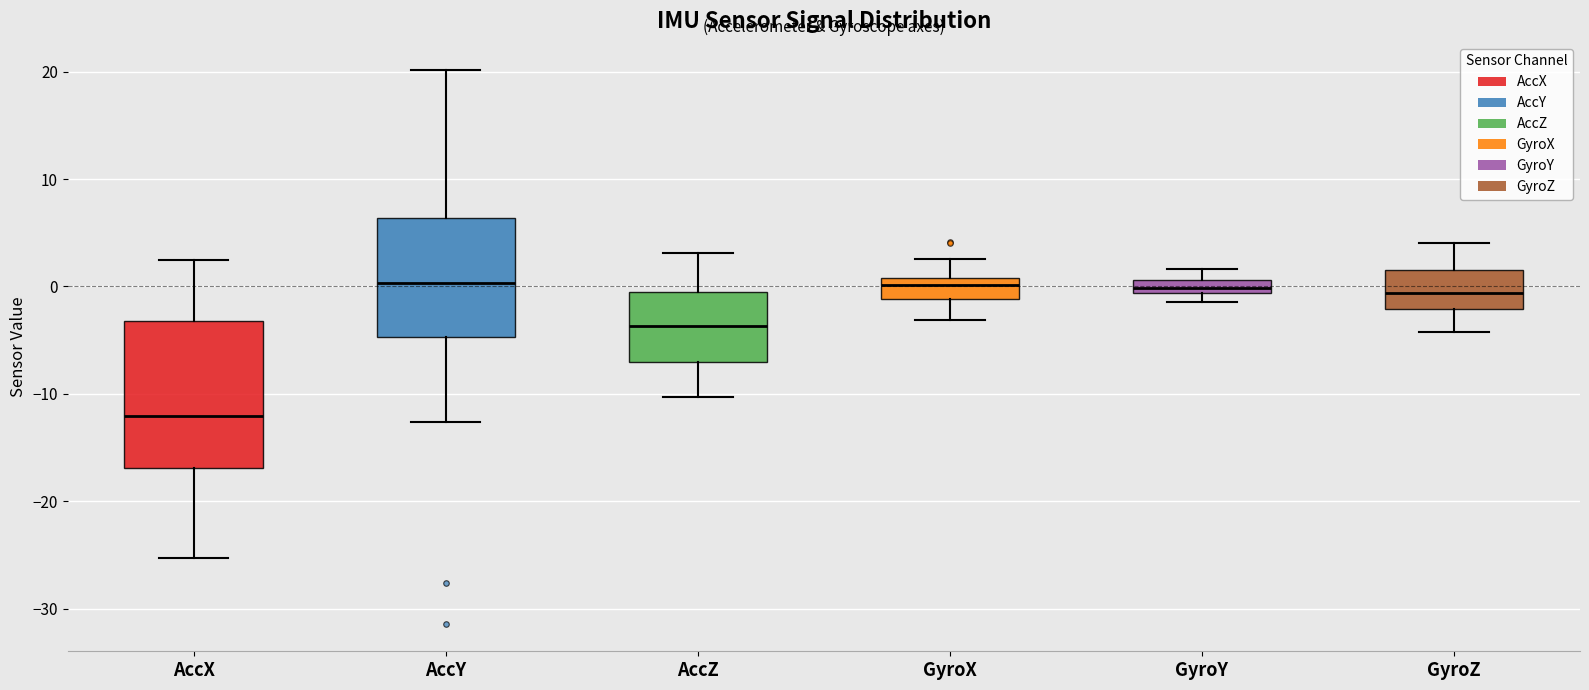

Which box is the tallest, from its lower edge to its upper edge?

AccX